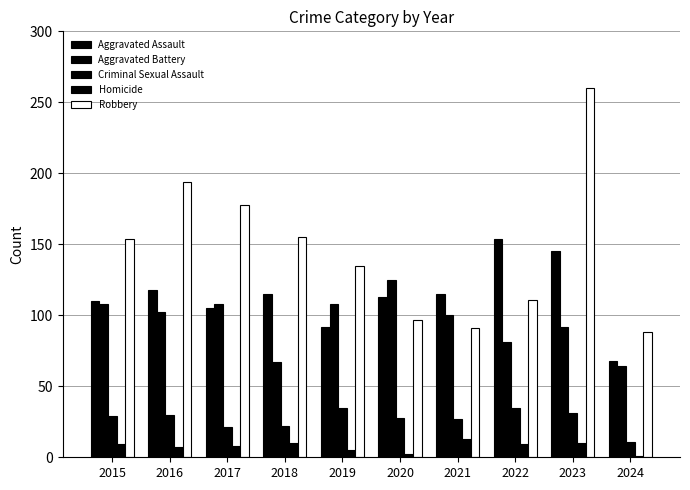

What is the average value of the Robbery series?

146